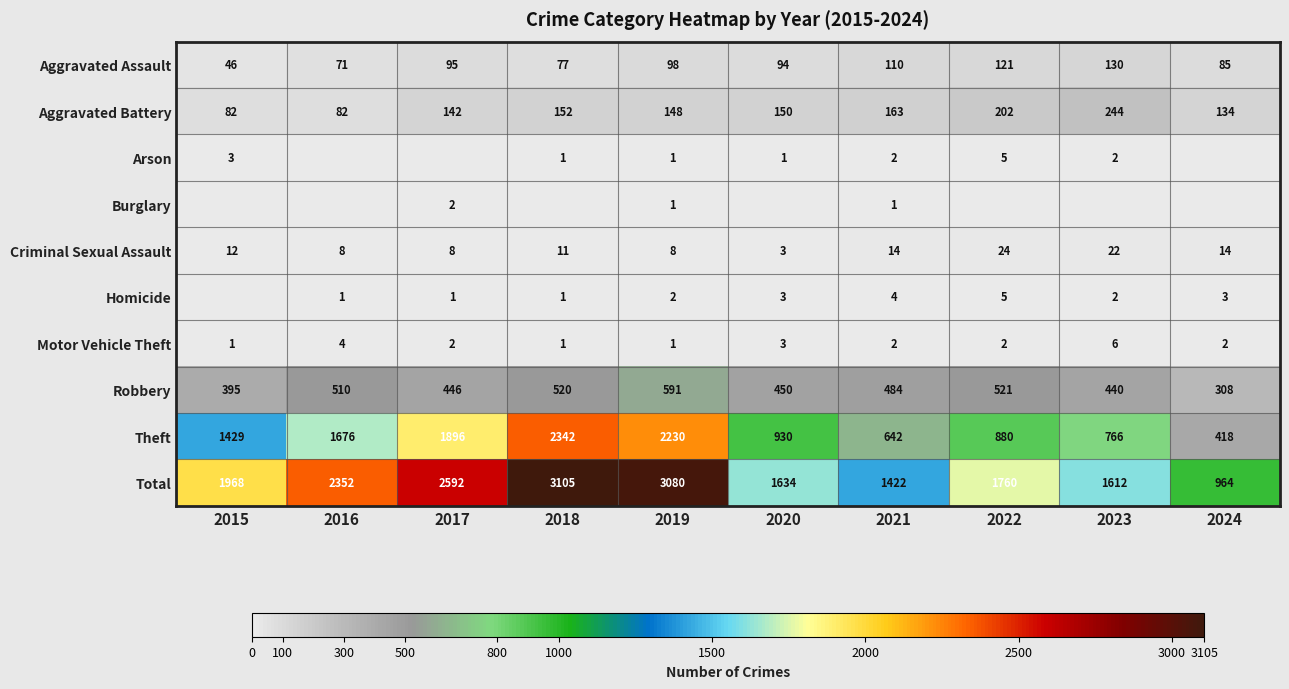

What is the difference between the maximum and minimum values in the Aggravated Assault series?

84